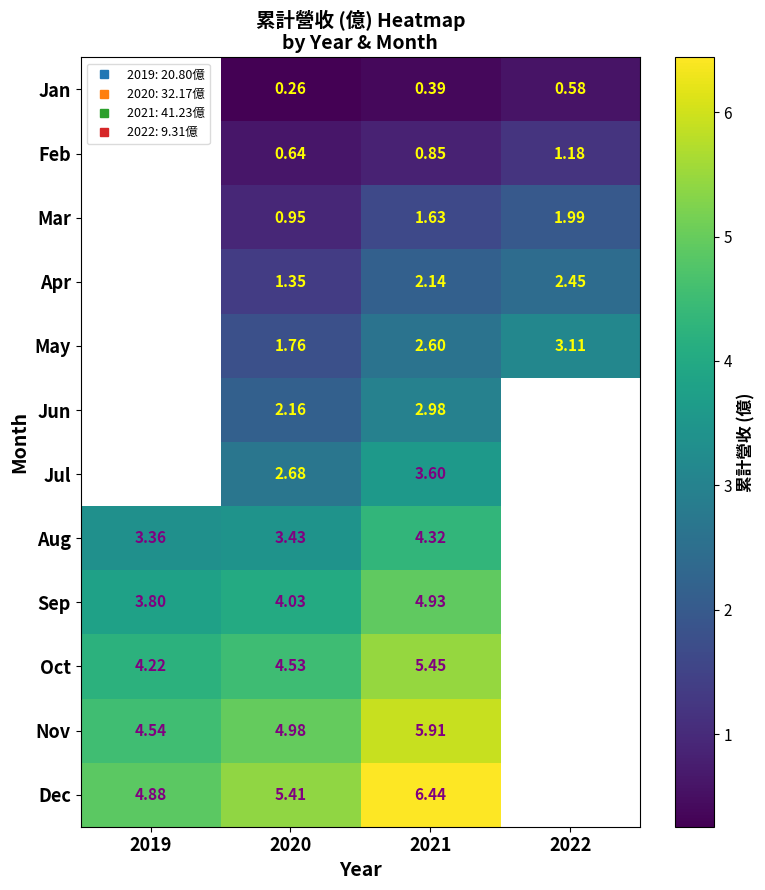

Where is Aug nearest to the value 3?

2019